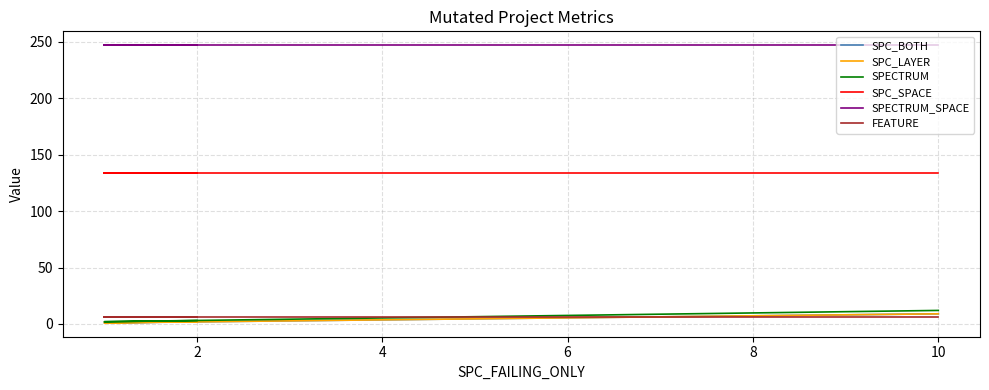

What is the sum of the SPECTRUM values at 0 and 2?

5